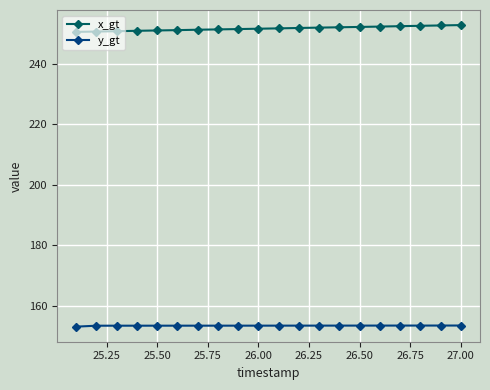

Which series has the largest total across all categories?

x_gt